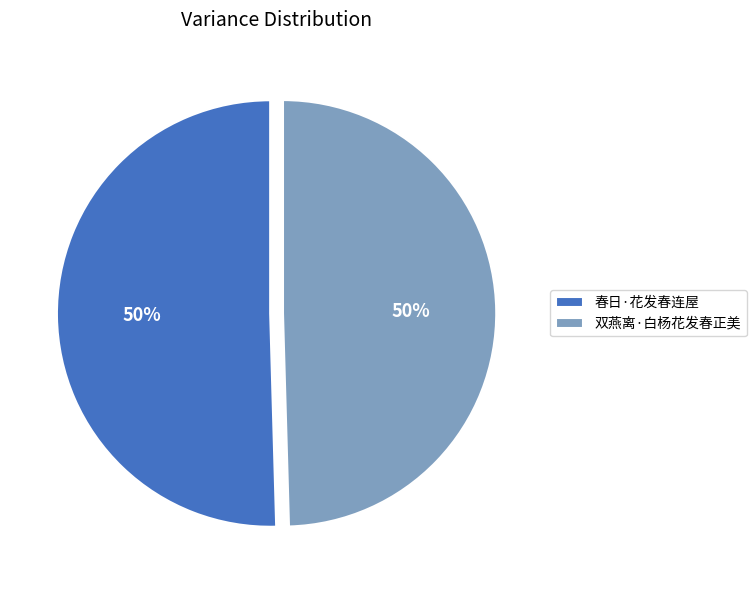

To the nearest percent, what is the average slice percentage?

50%